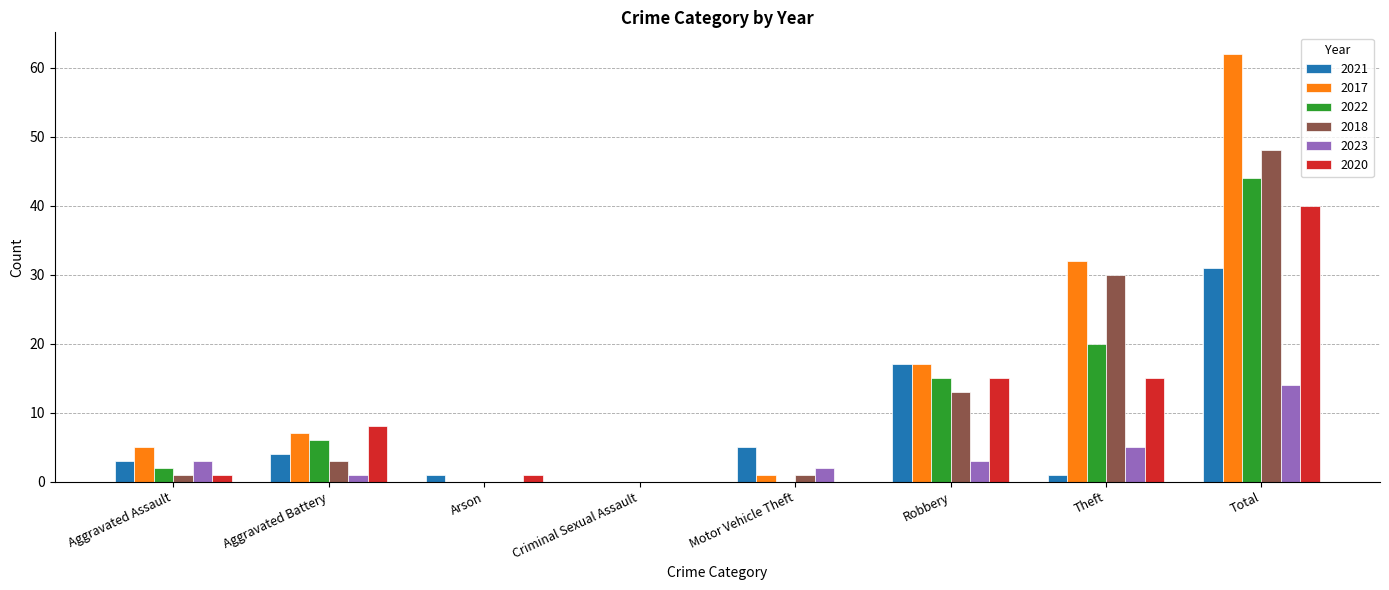

What is the maximum value shown in the chart?

62